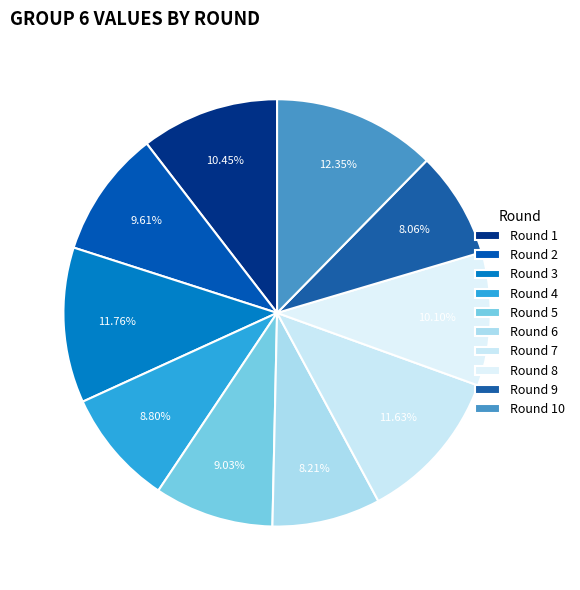

Rank the categories by value from lowest to highest.

Round 9, Round 6, Round 4, Round 5, Round 2, Round 8, Round 1, Round 7, Round 3, Round 10